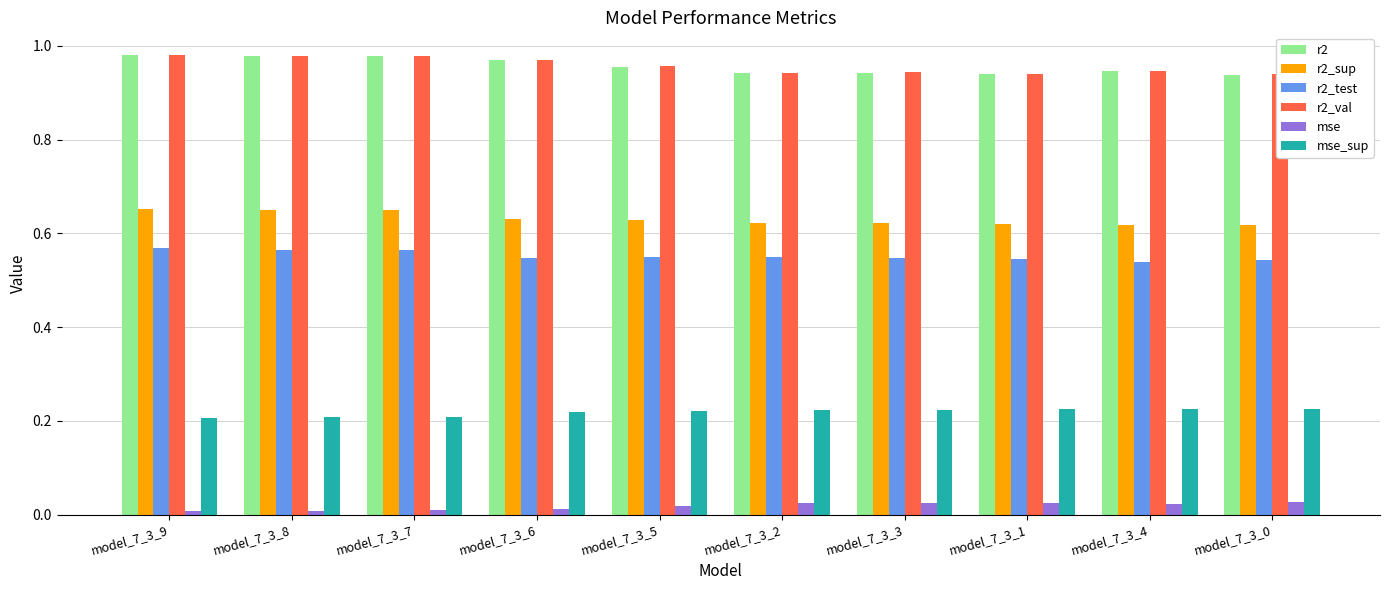

Which series has the largest range (max minus min)?

r2